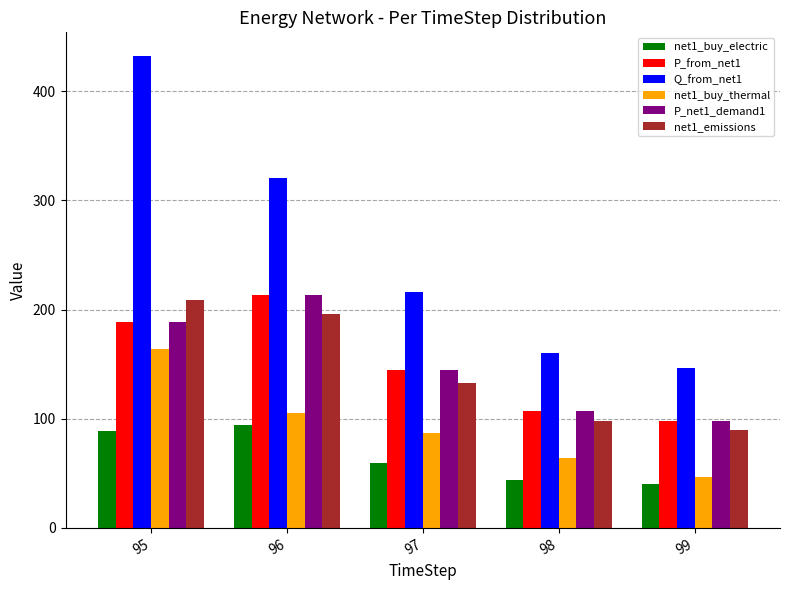

What is the smallest value displayed?

40.1